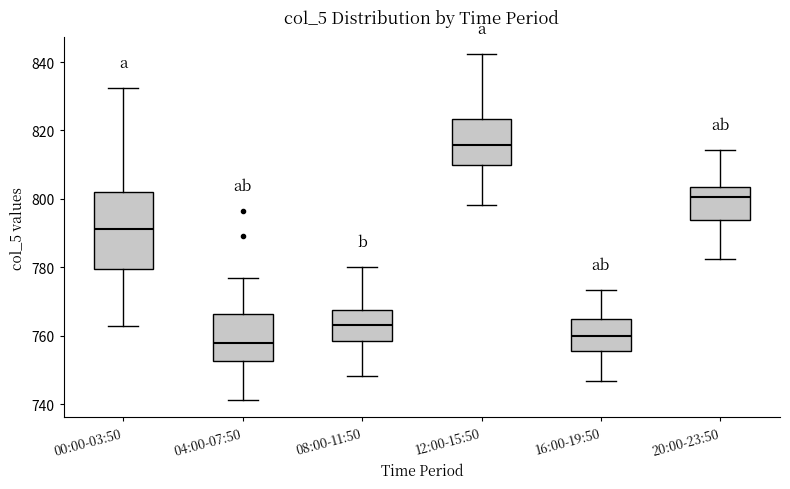

Reading left to right, transcribe this box plot: for each box, give where its median line is, the range the box spans, and where its two whiskers end, as read against the y-axis. The values are not printed on the chart, so give them approximately, as read against the axis.

00:00-03:50: median 792, box 780 to 802, whiskers 762 to 832
04:00-07:50: median 758, box 752 to 766, whiskers 742 to 776
08:00-11:50: median 764, box 758 to 768, whiskers 748 to 780
12:00-15:50: median 816, box 810 to 824, whiskers 798 to 842
16:00-19:50: median 760, box 756 to 764, whiskers 746 to 774
20:00-23:50: median 800, box 794 to 804, whiskers 782 to 814